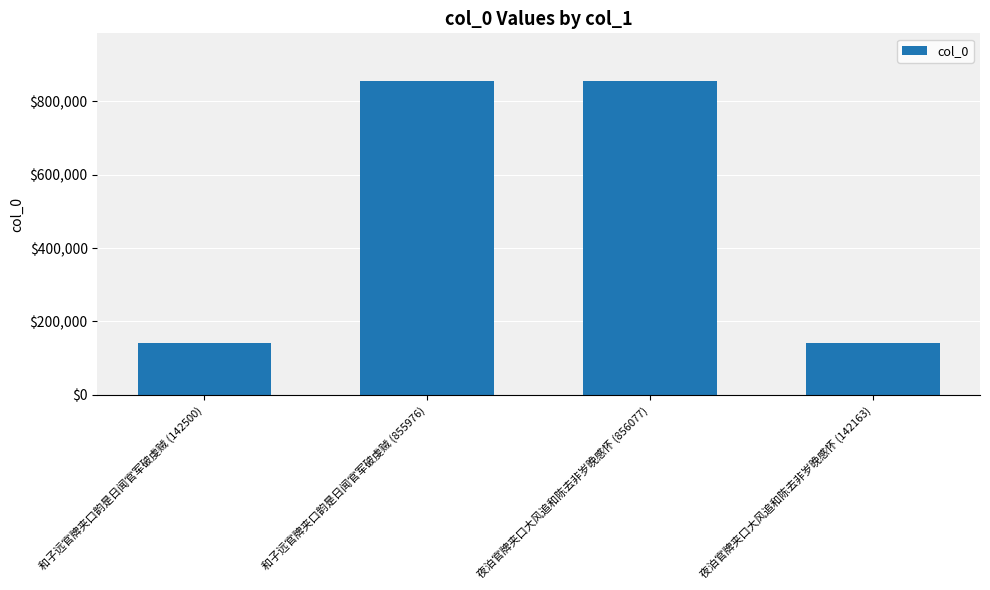

True or false: the data shows 142500 at 和子远官牌夹口韵是日闻官军破虔贼 (142500).

True